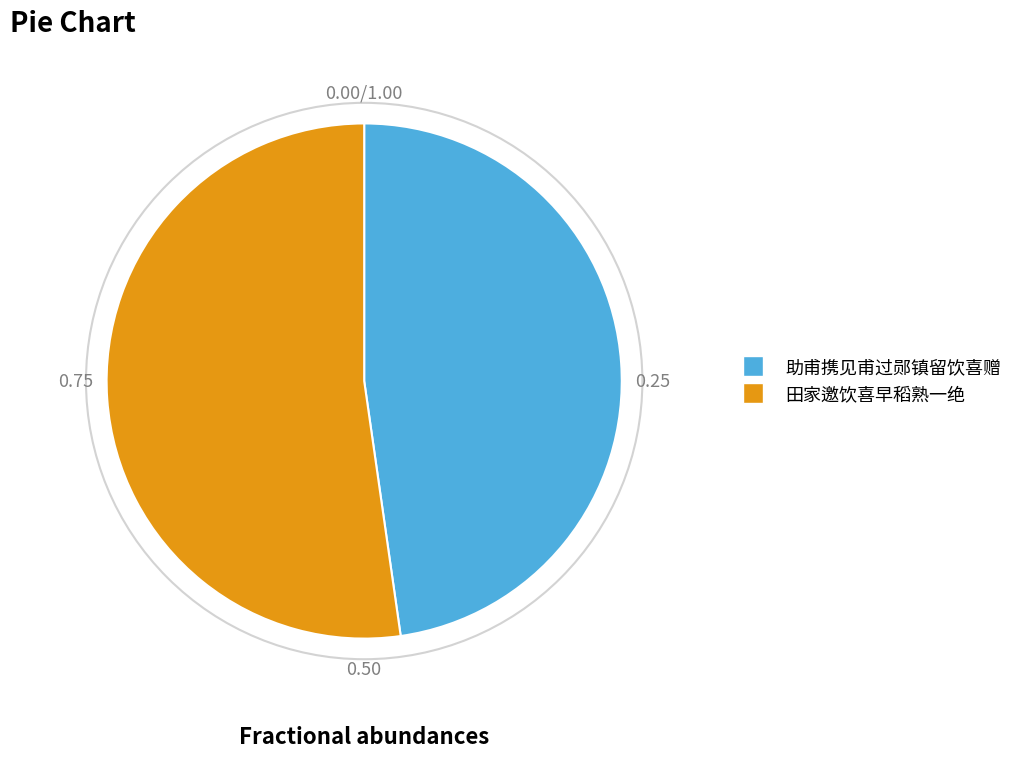

Does 助甫携见甫过郧镇留饮喜赠 represent more than half of the total?

No